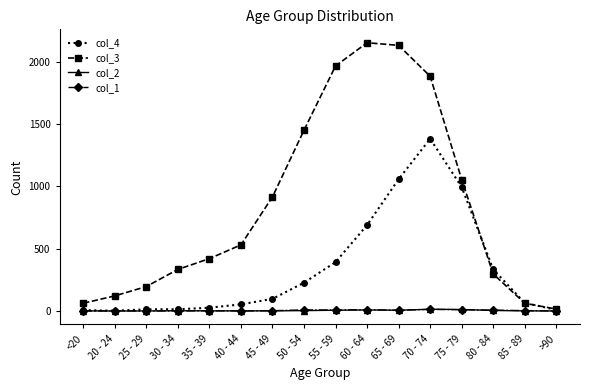

What is the difference between the second highest and second lowest values in the col_2 series?

12